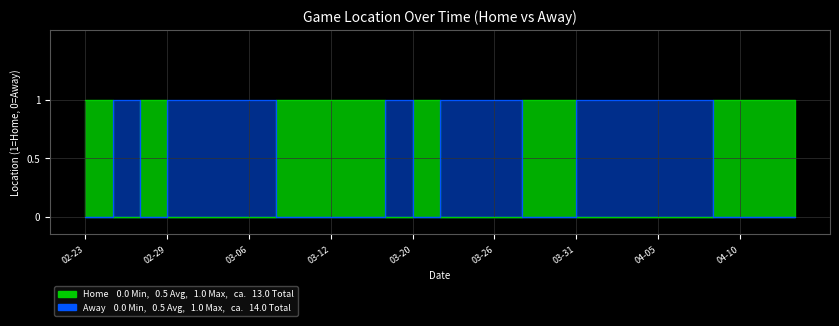

List the labels in order of Away value, largest first.

2024-02-25, 2024-02-29, 2024-03-03, 2024-03-04, 2024-03-06, 2024-03-16, 2024-03-22, 2024-03-24, 2024-03-26, 2024-03-31, 2024-04-02, 2024-04-03, 2024-04-05, 2024-04-07, 2024-02-23, 2024-02-27, 2024-03-08, 2024-03-10, 2024-03-12, 2024-03-14, 2024-03-20, 2024-03-27, 2024-03-29, 2024-04-09, 2024-04-10, 2024-04-12, 2024-04-14